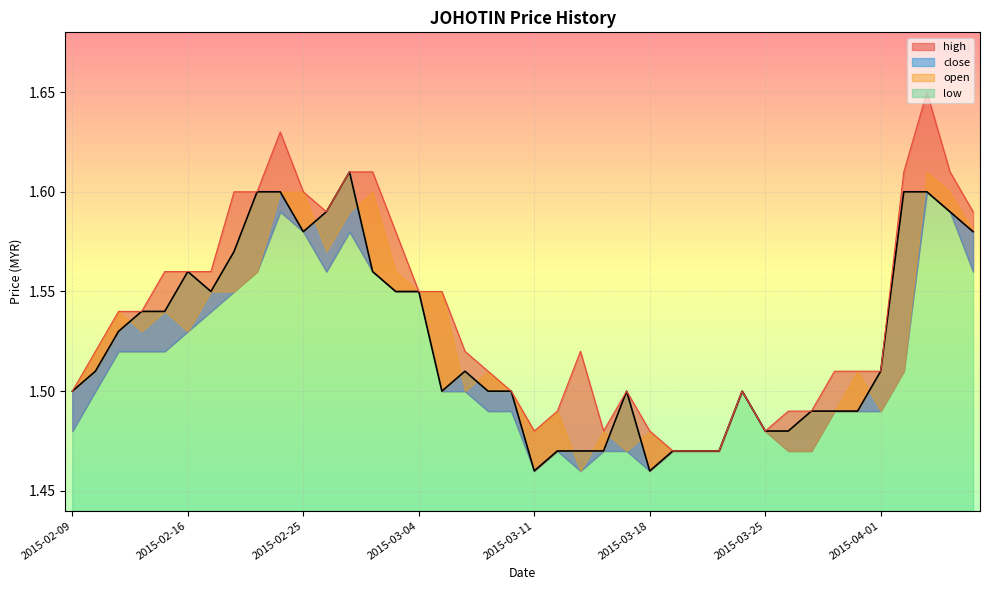

What is the label of the 19th point from the left?

2015-03-09